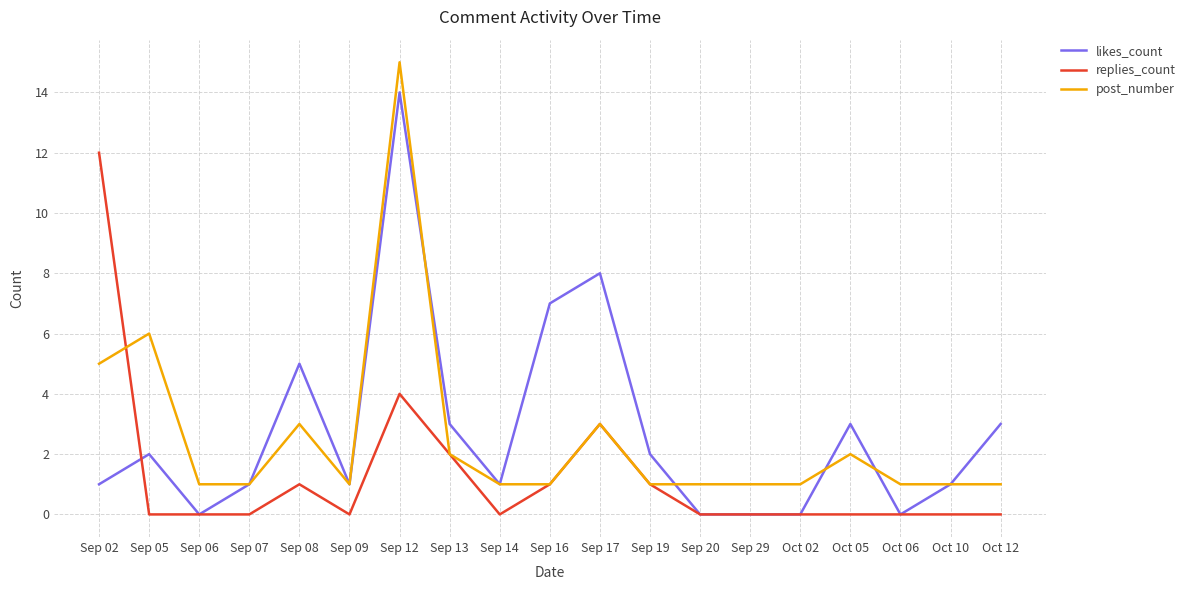

True or false: likes_count has a value of 7 at Sep 16.

True